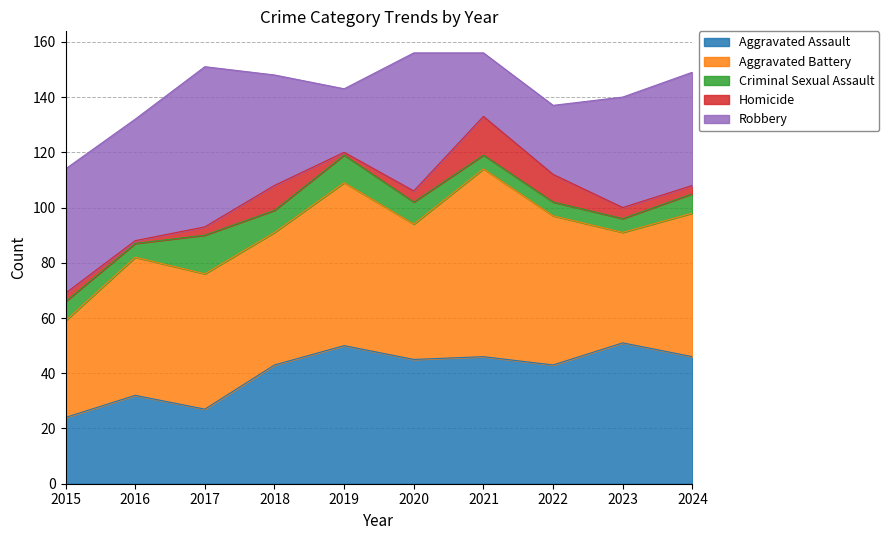

How many intersections are there between Robbery and Aggravated Battery?

5